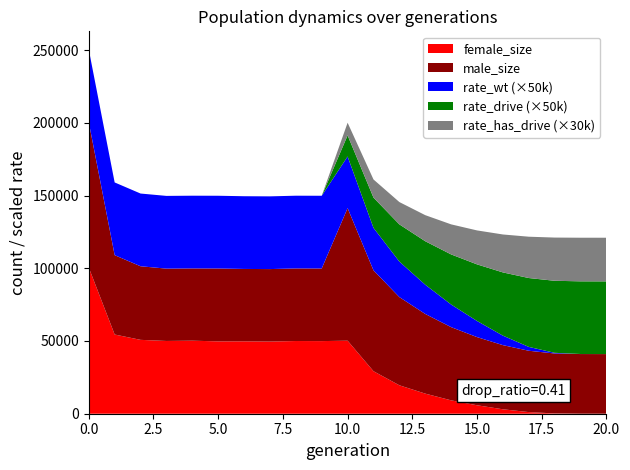

Reading right to left, what are all the values shown in this chart?

size: 41000.0	41027.0	41397.0	43294.0	47154.0	52682.0	59526.0	68585.0	80181.0	98581.0	141366.0	99855.0	99893.0	99447.0	99537.0	99860.0	99895.0	99762.0	101388.0	109020.0	200384.0
male_size: 41000.0	41010.0	41195.0	42171.0	44105.0	46866.0	50327.0	54765.0	60638.0	69353.0	91159.0	49923.0	49908.0	49834.0	49771.0	50121.0	49678.0	49739.0	50603.0	54556.0	99896.0
female_size: 0.0	17.0	202.0	1123.0	3049.0	5816.0	9199.0	13820.0	19543.0	29228.0	50207.0	49932.0	49985.0	49613.0	49766.0	49739.0	50217.0	50023.0	50785.0	54464.0	100488.0
rate_wt: 0.0	0.0	0.0	0.1	0.1	0.2	0.3	0.4	0.5	0.6	0.7	1.0	1.0	1.0	1.0	1.0	1.0	1.0	1.0	1.0	1.0
rate_drive: 1.0	1.0	1.0	0.9	0.9	0.8	0.7	0.6	0.5	0.4	0.3	0.0	0.0	0.0	0.0	0.0	0.0	0.0	0.0	0.0	0.0
rate_has_drive: 1.0	1.0	1.0	0.9	0.9	0.8	0.7	0.6	0.5	0.4	0.3	0.0	0.0	0.0	0.0	0.0	0.0	0.0	0.0	0.0	0.0